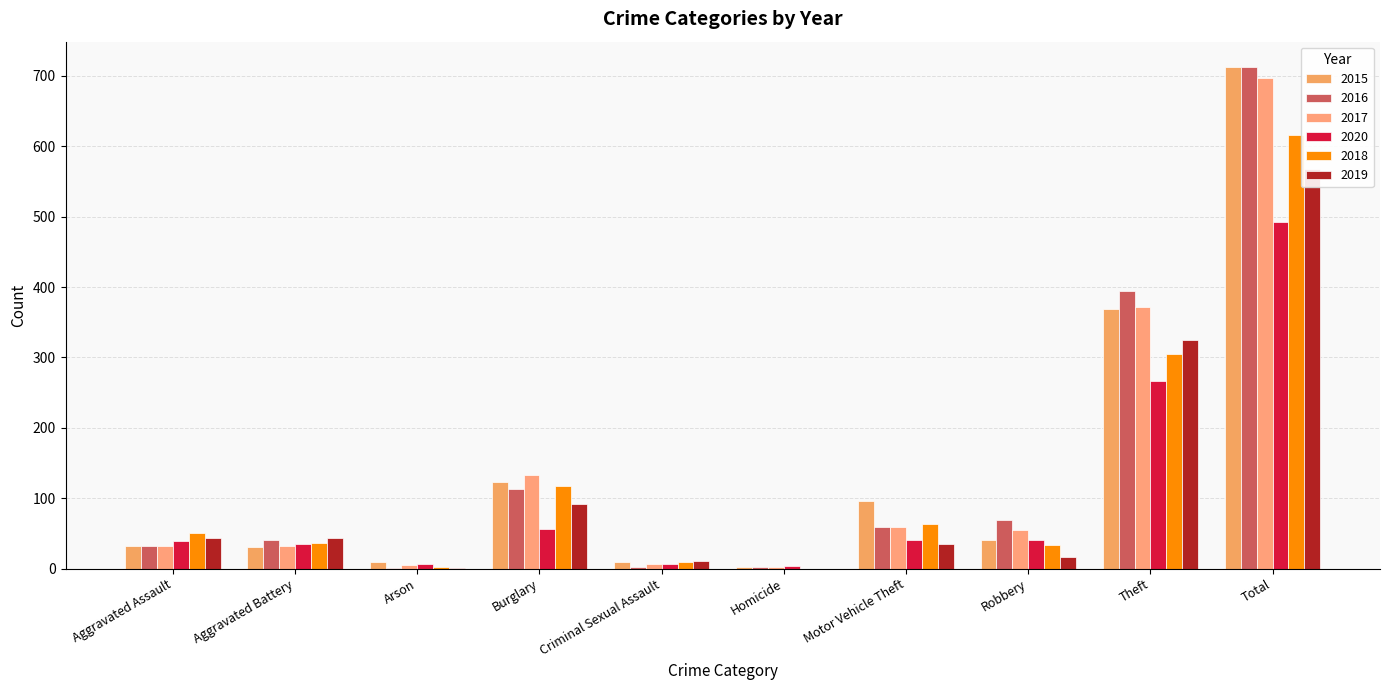

Between Motor Vehicle Theft and Total, which is larger?

Total